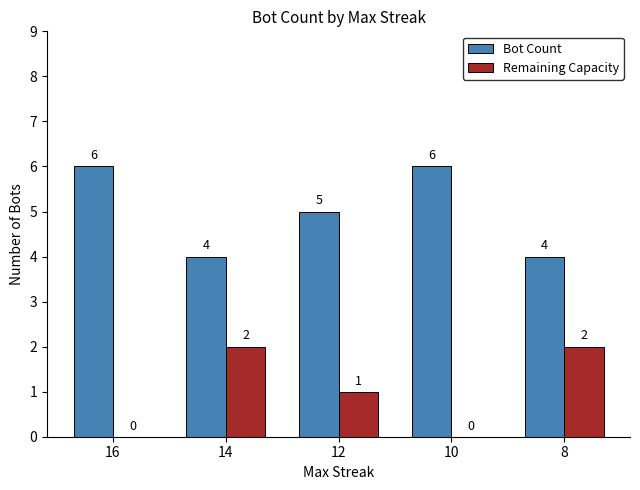

What is the total value across all series at 8?

6